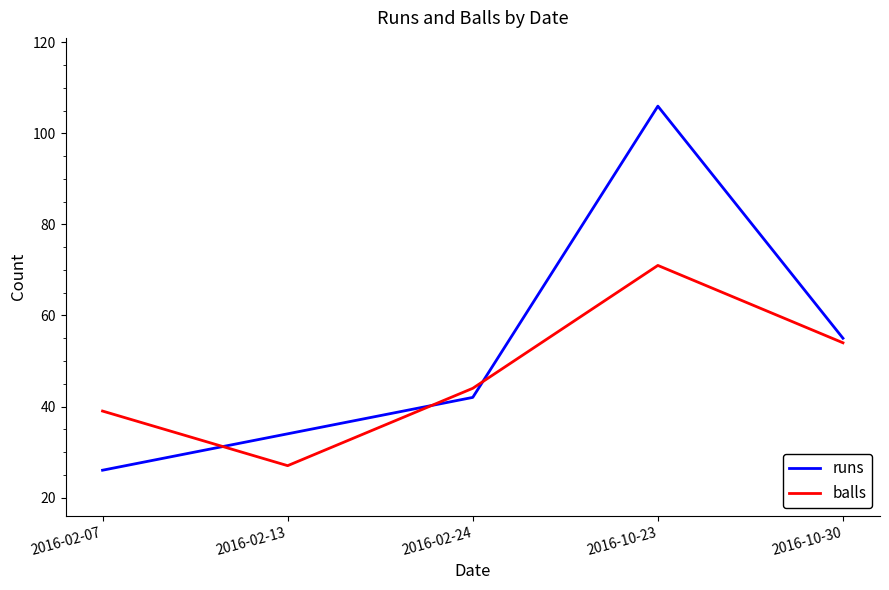

At which category does runs reach its first local peak?

2016-10-23